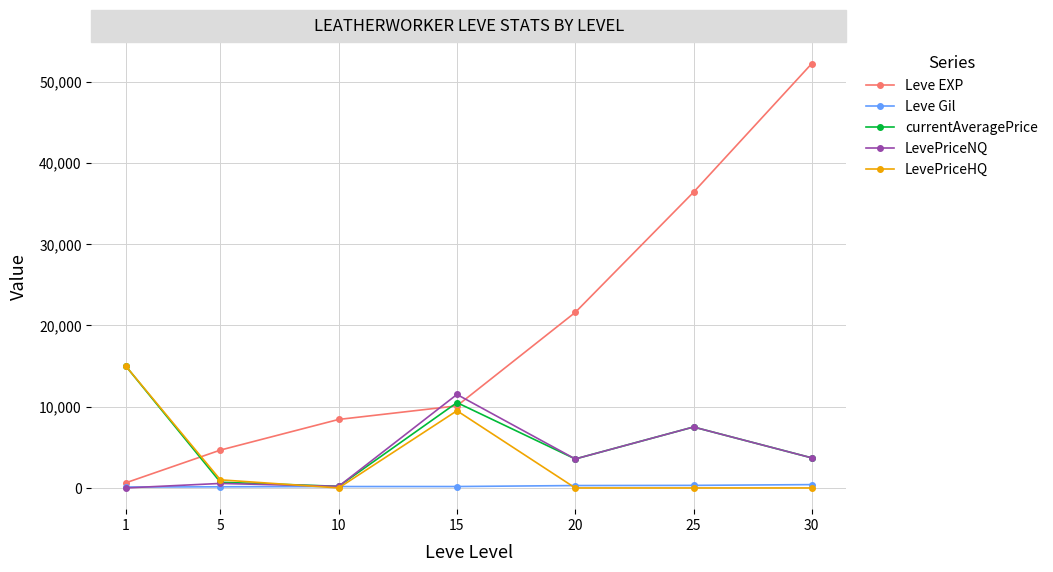

The value of Leve EXP at 25 is 36390.0. True or false?

True